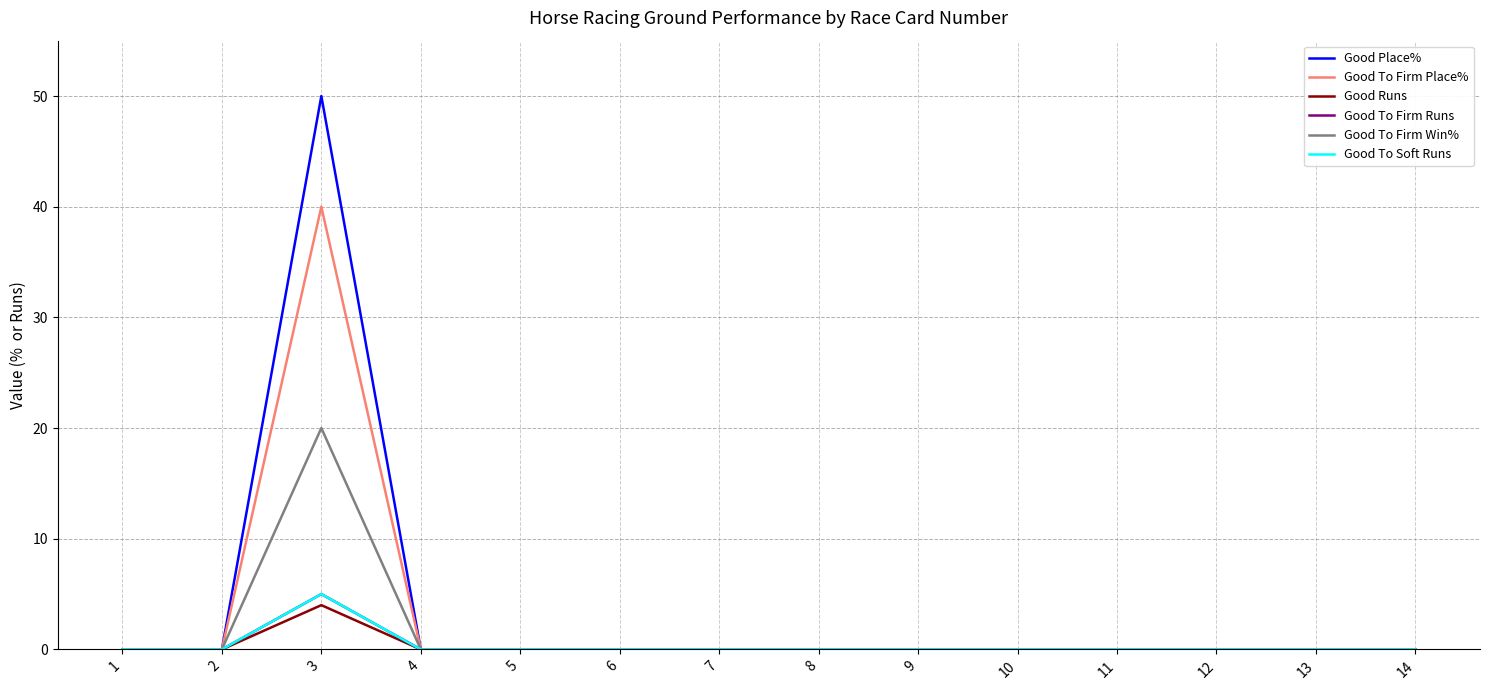

Where is the first local maximum for Good To Firm Runs?

3